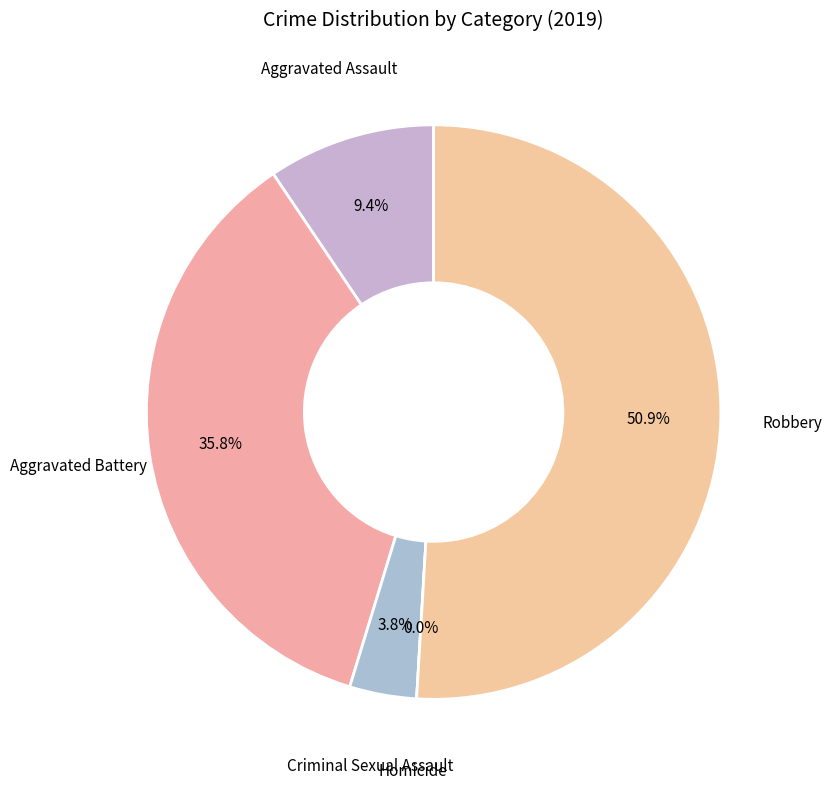

Rank the categories by value from highest to lowest.

Robbery, Aggravated Battery, Aggravated Assault, Criminal Sexual Assault, Homicide